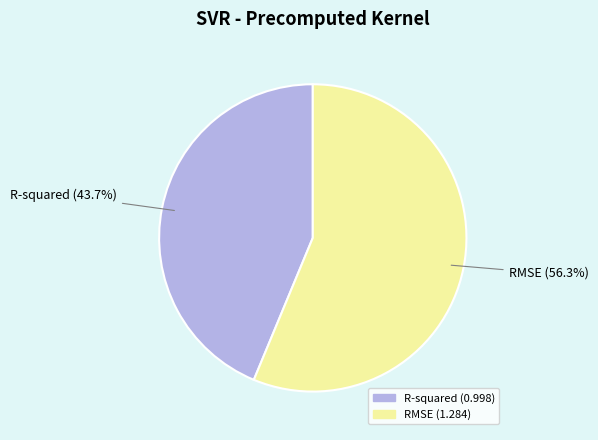

How many segments does this pie chart have?

2